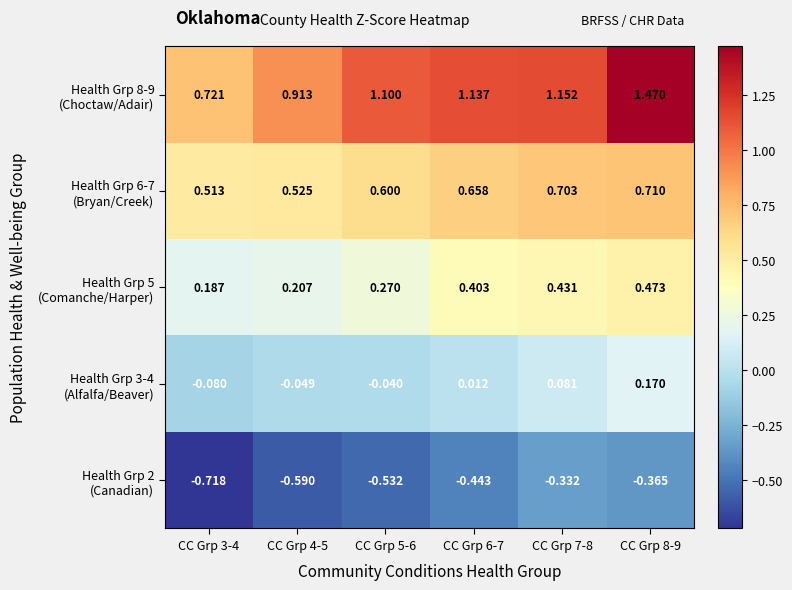

How many categories are shown in the chart?

6